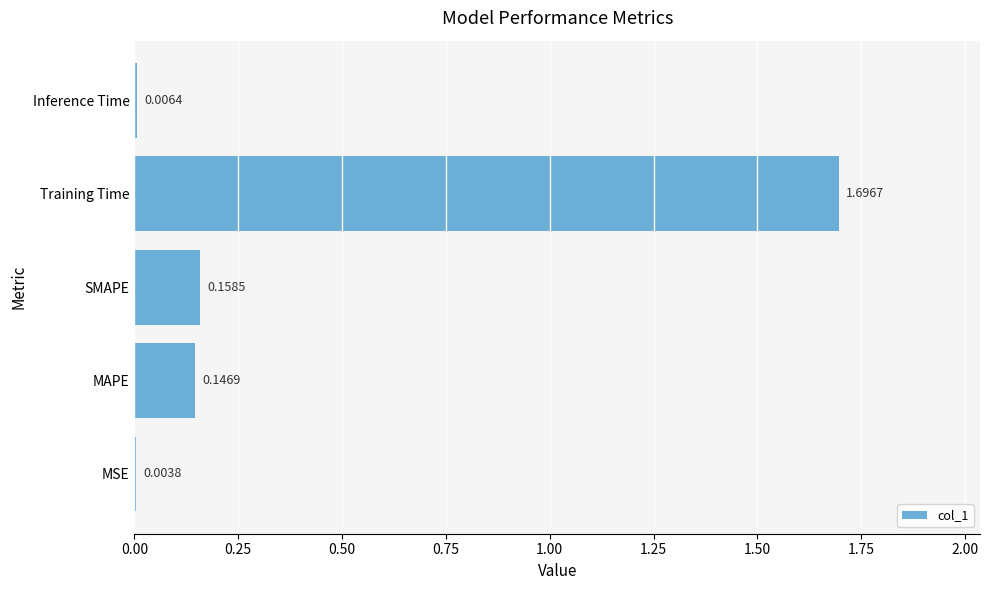

Which has a higher value, Inference Time or MAPE?

MAPE